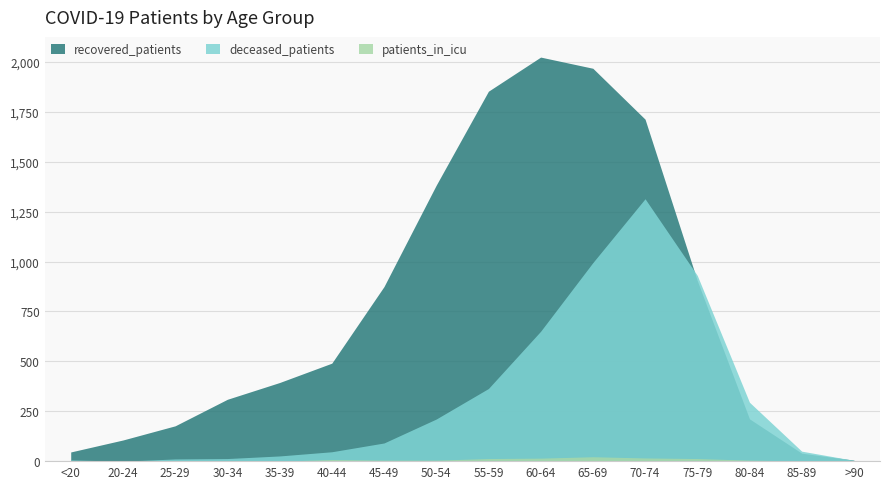

What value does the recovered_patients series have at 60-64?

2025